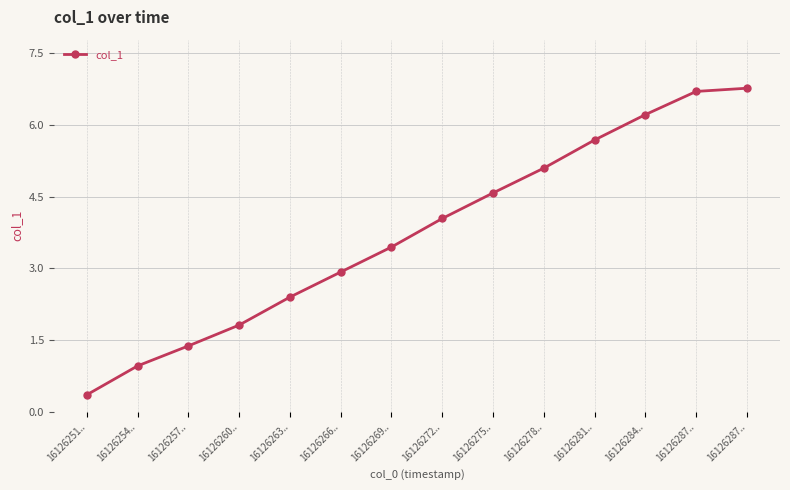

What value does the data have at 16126278..?

5.1